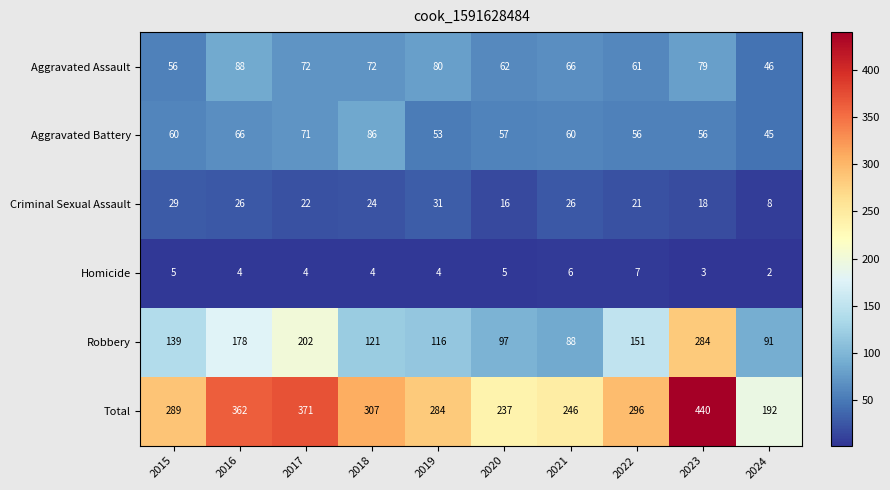

At which category is the sum across all series the highest?

2023